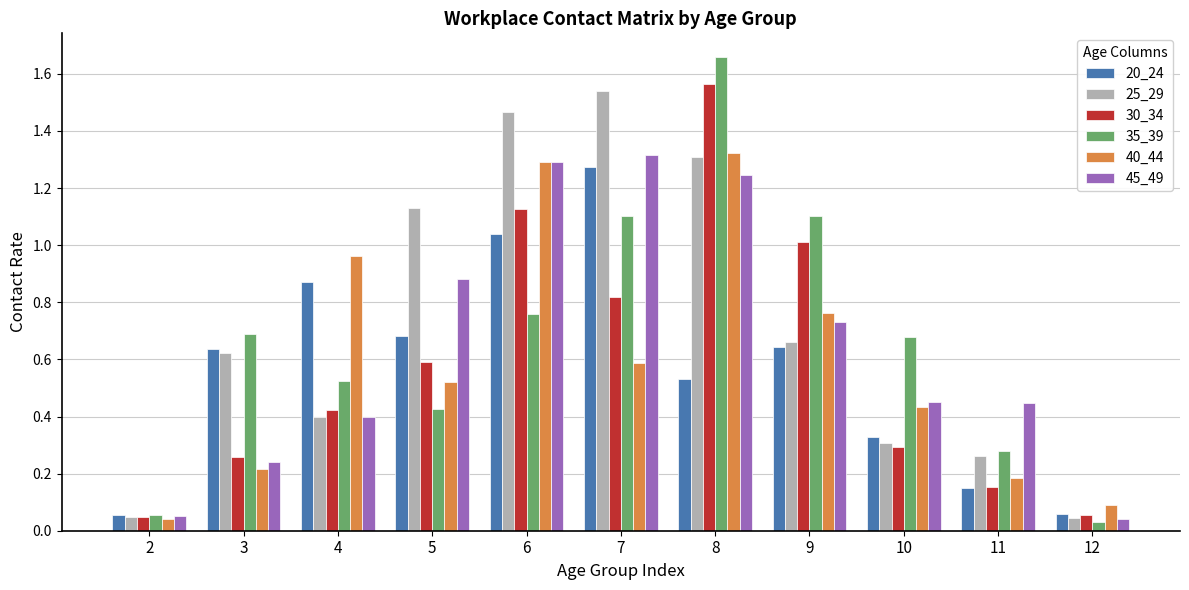

What is the total value across all series at 6?

7.0